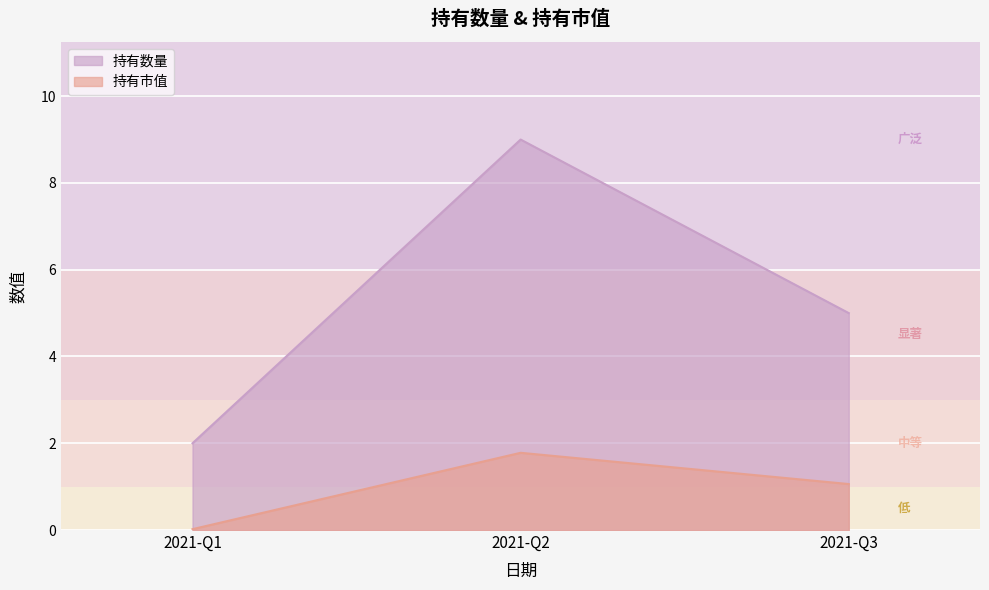

What is the highest value of the 持有数量 series?

9.0